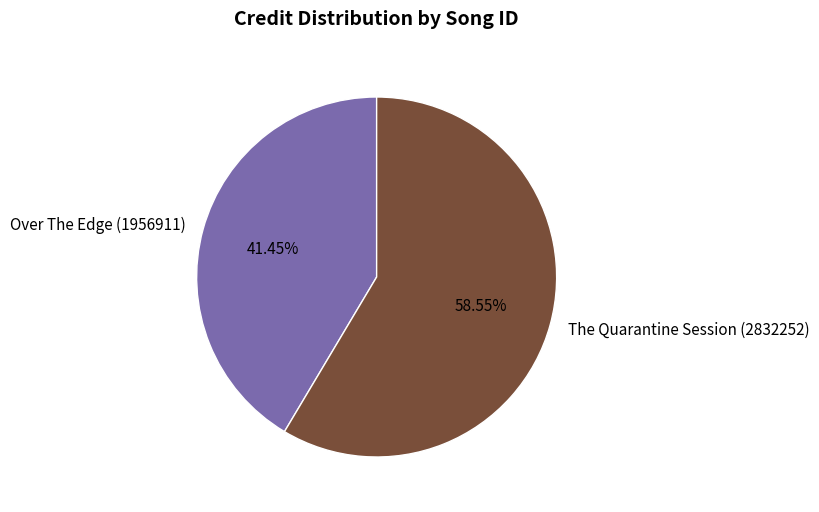

Combined, do The Quarantine Session (2832252) and Over The Edge (1956911) account for over 50%?

Yes